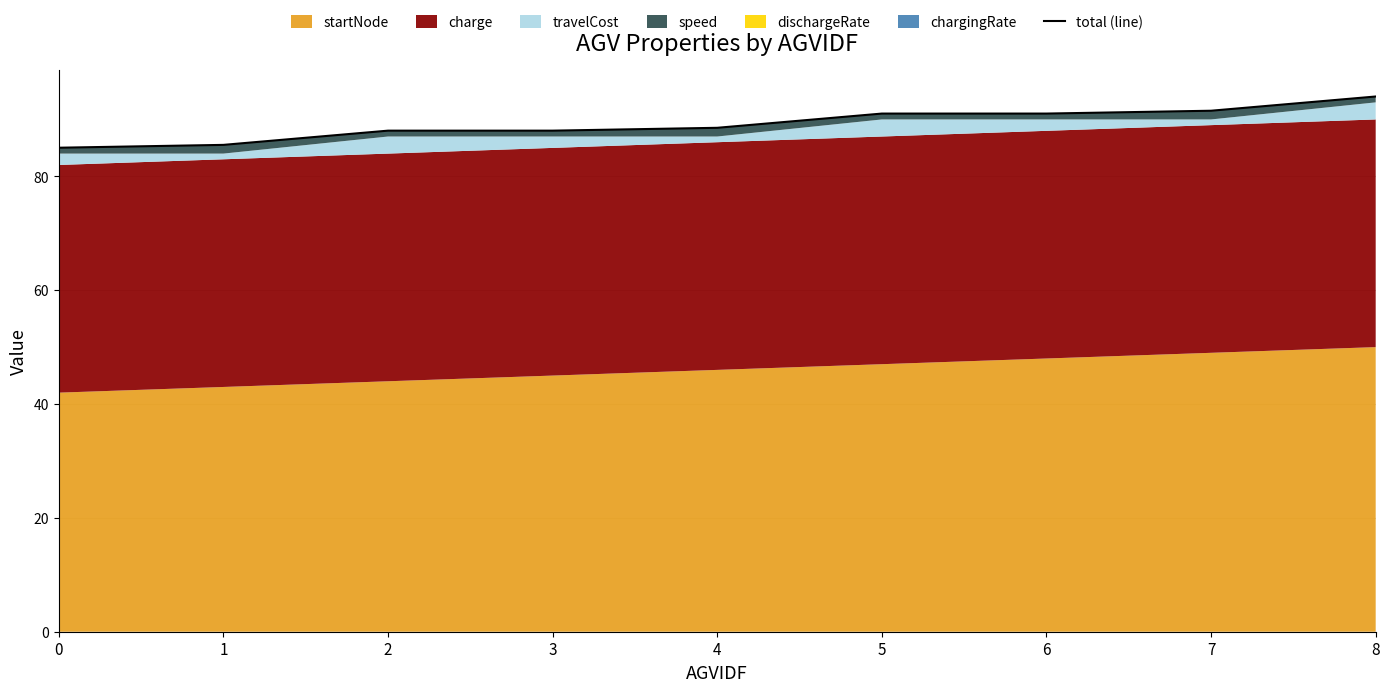

Does the chart display data point markers on the line(s)?

No